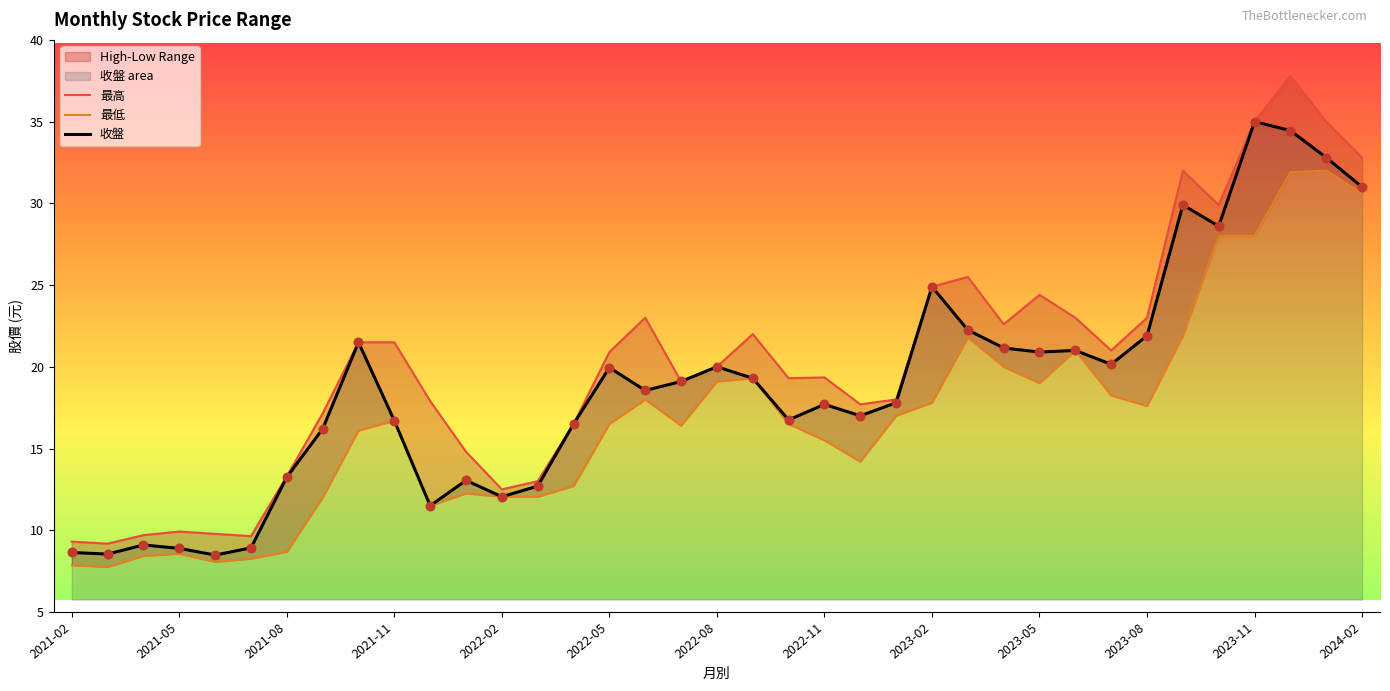

Which series reaches the minimum Y coordinate?

最低